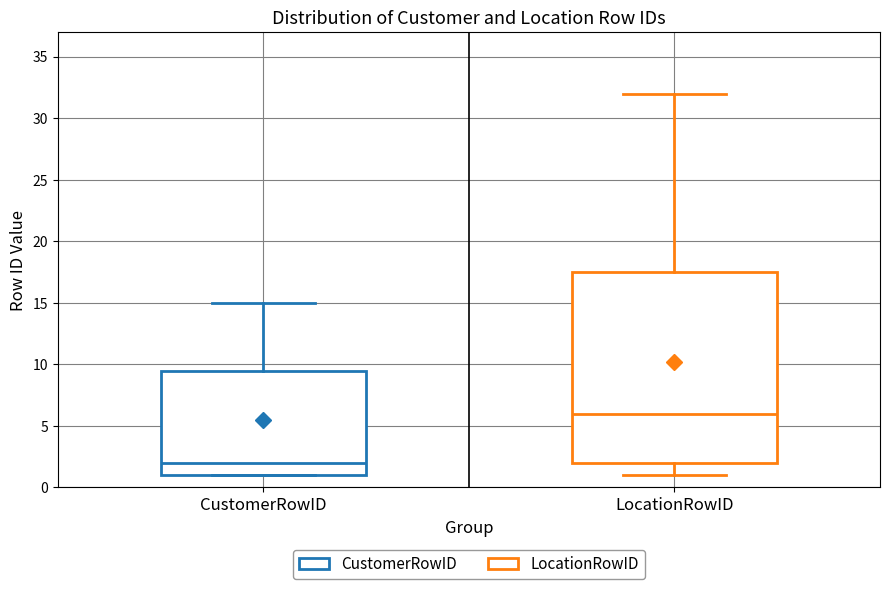

Which box has the lowest median line?

CustomerRowID